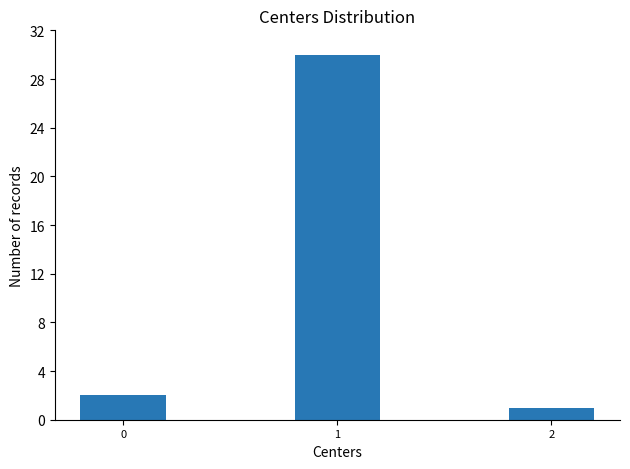

What is the ratio of the value at 0 to the value at 2?

2.0